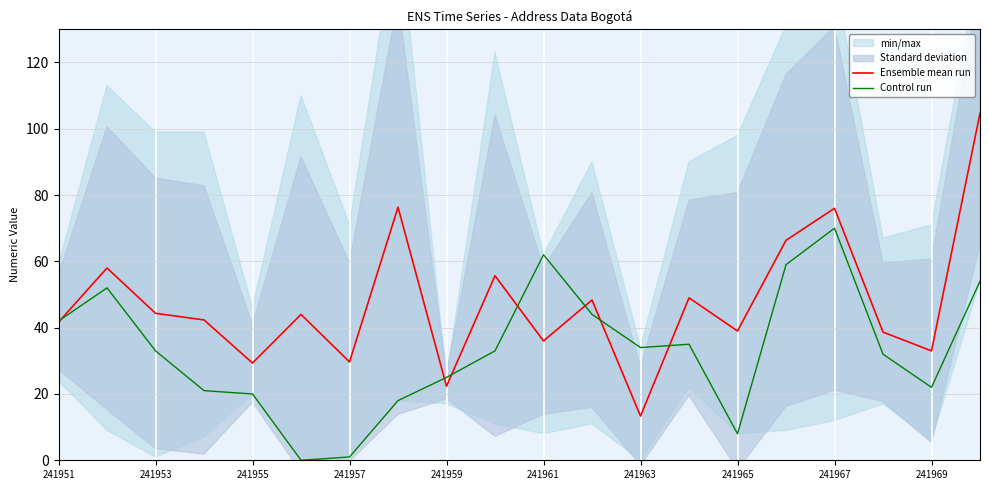

Is it true that Control run equals 70.0 at 241967?

True